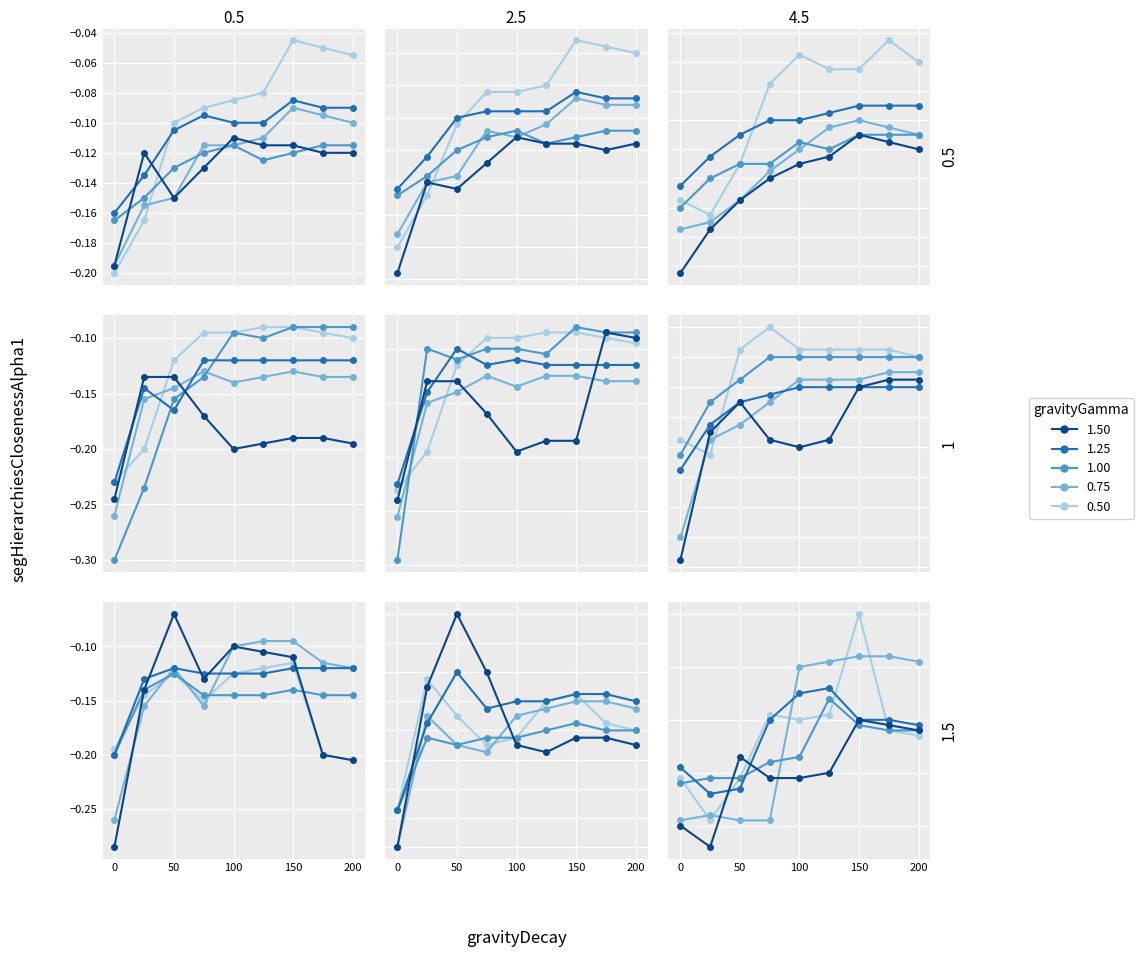

Which series has the largest range (max minus min)?

gamma_0.50